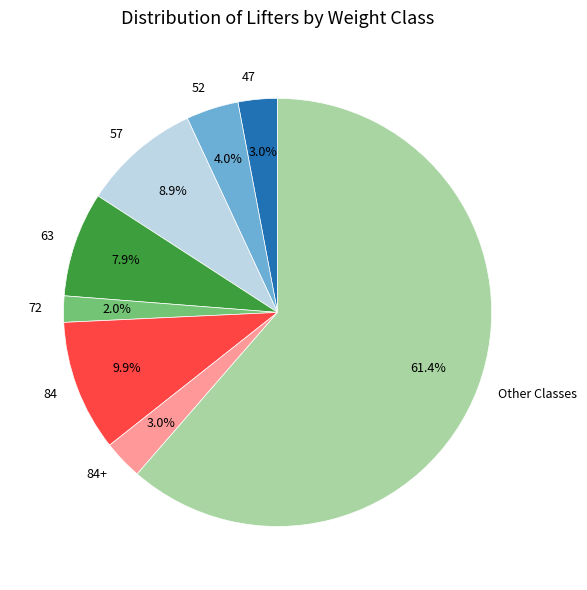

The 84+ slice represents 3% of the pie. True or false?

True